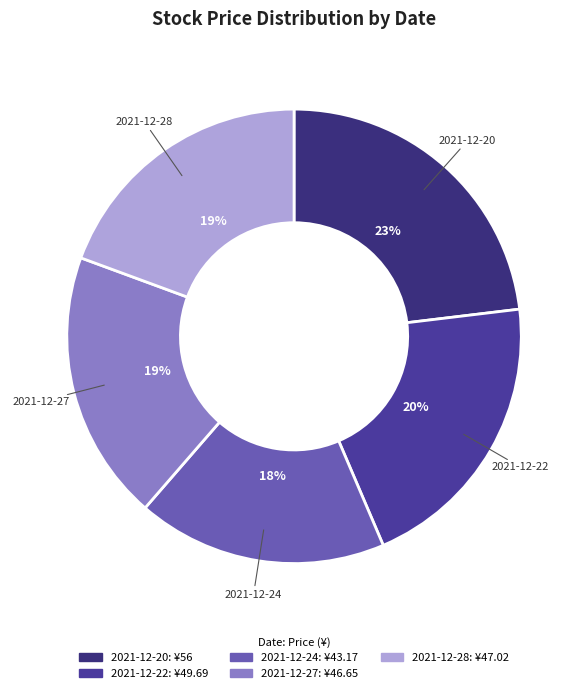

What is the largest slice in the pie chart?

2021-12-20